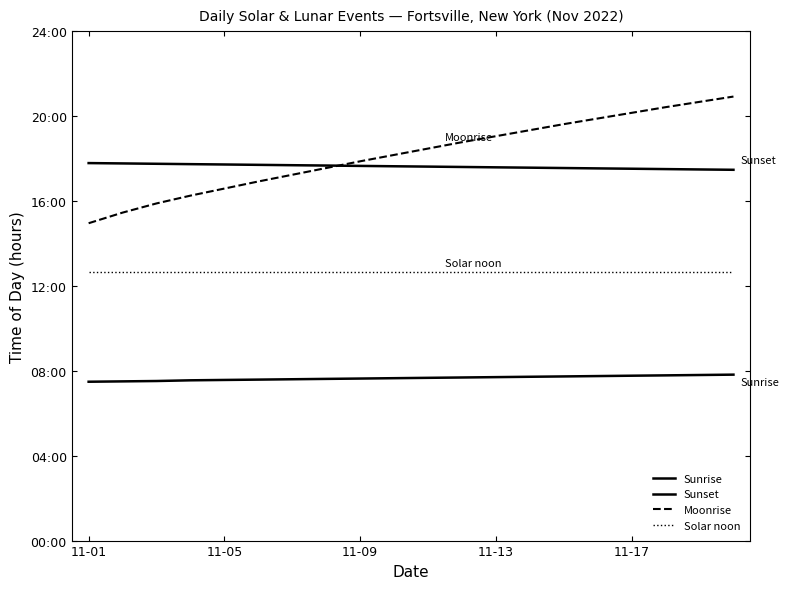

Which series has the largest total across all categories?

Moonrise